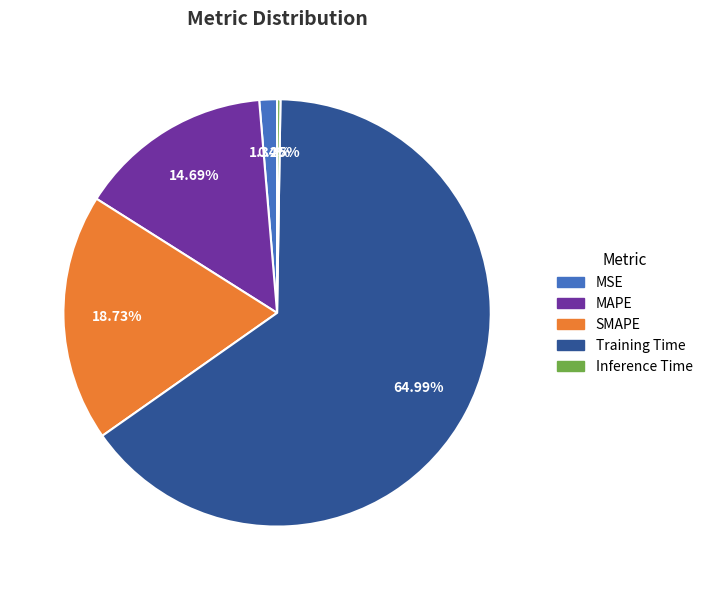

Between SMAPE and MAPE, which is larger?

SMAPE